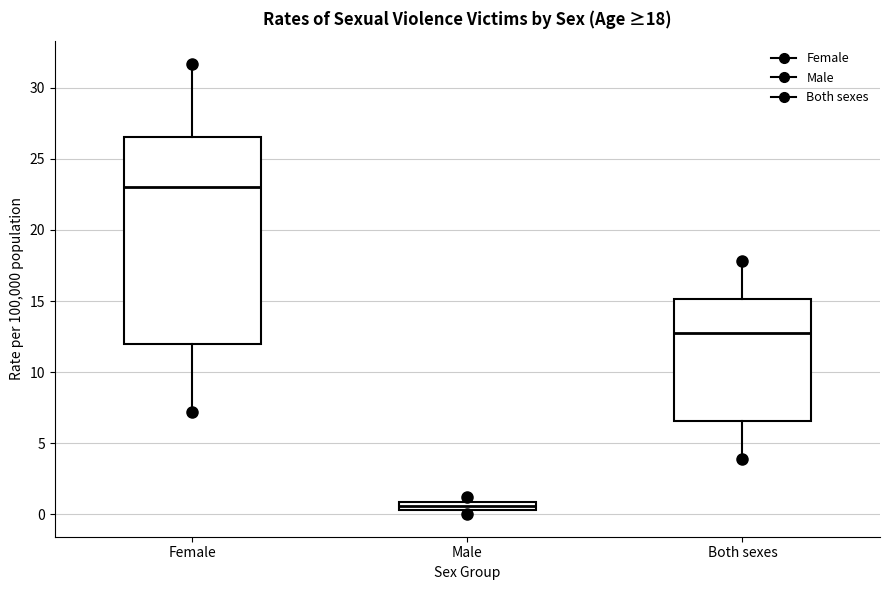

Which box's median line is the highest?

Female